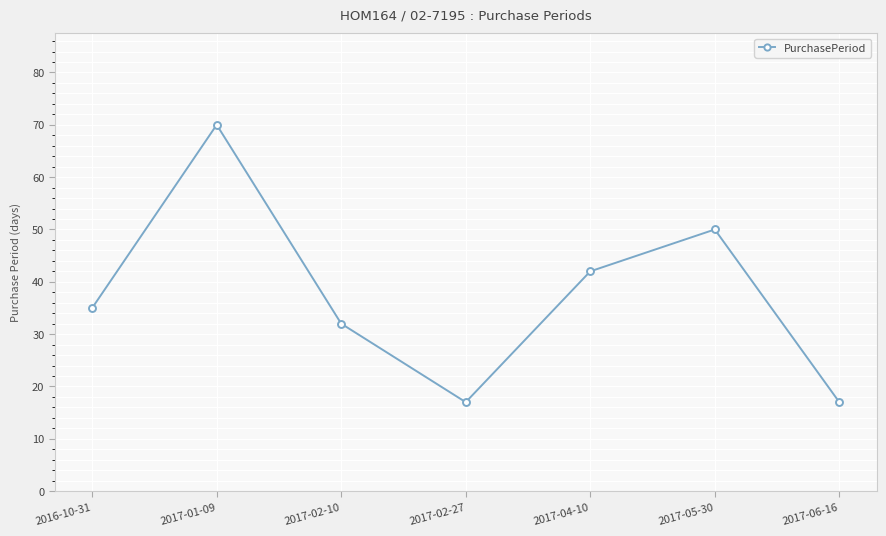

What is the value of the 7th point from the left?

17